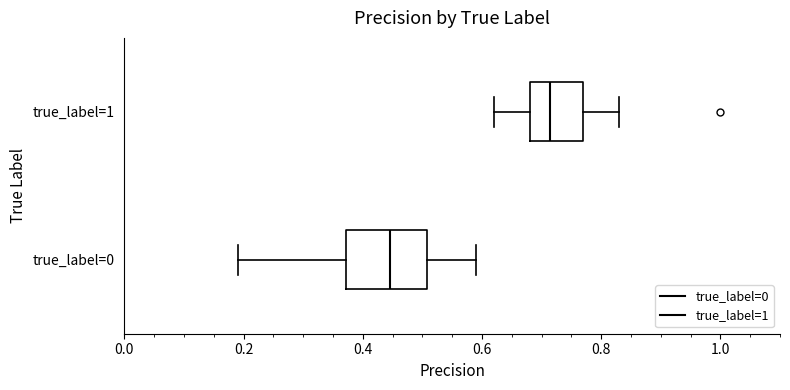

Which box is the widest, from its left edge to its right edge?

true_label=0